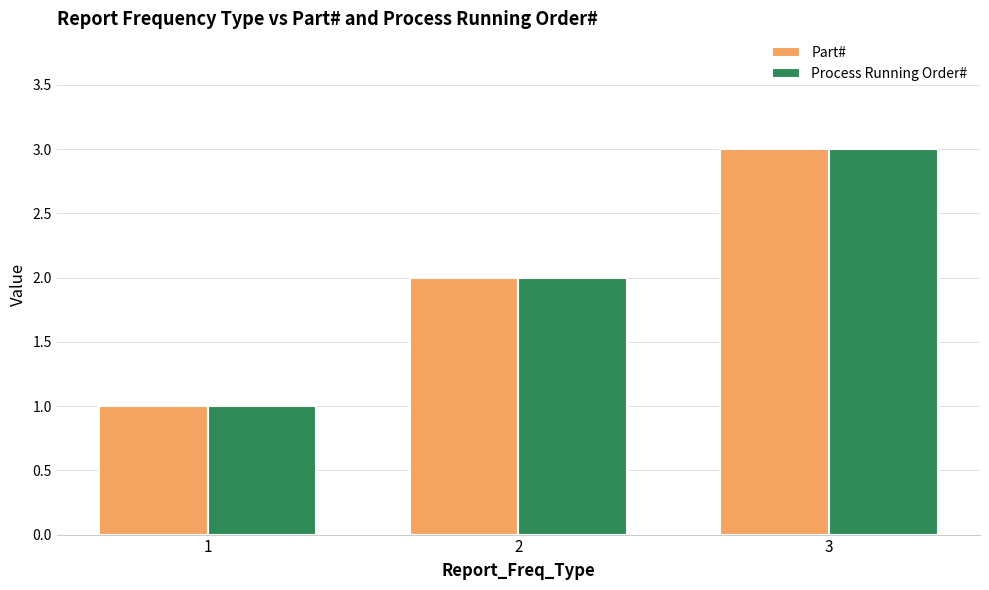

List the labels in order of Process Running Order# value, largest first.

3, 2, 1